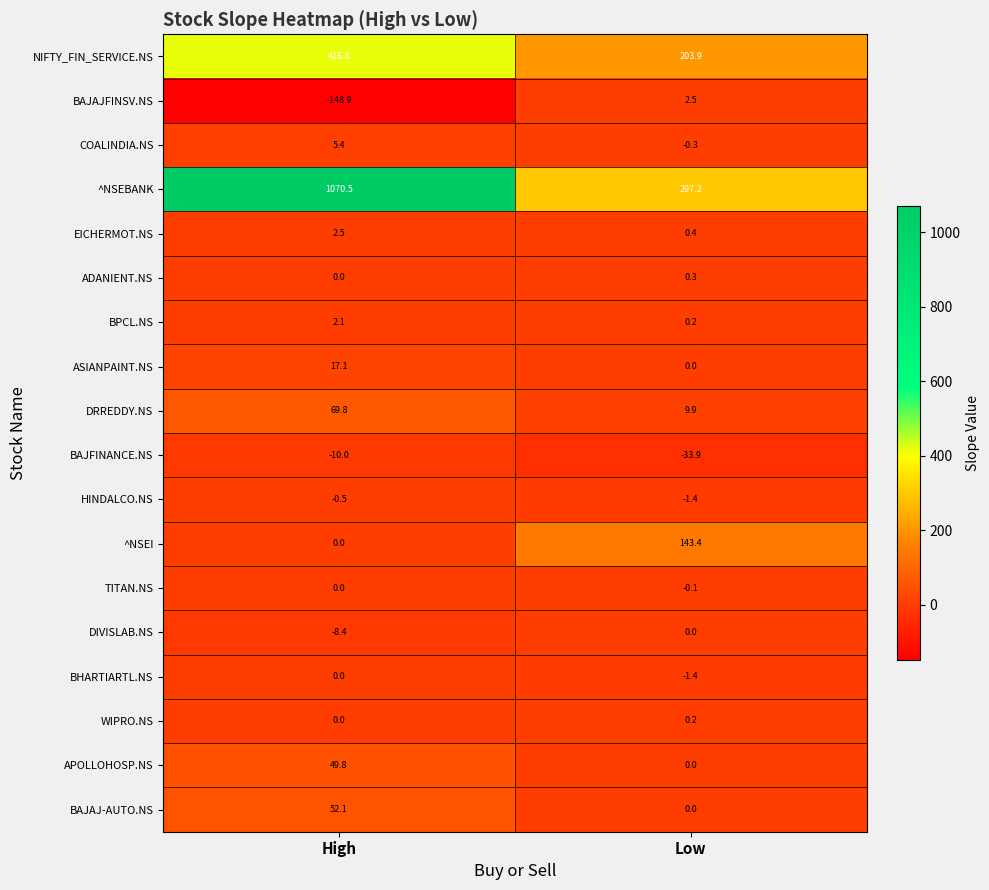

What is the maximum value shown in the chart?

1070.5